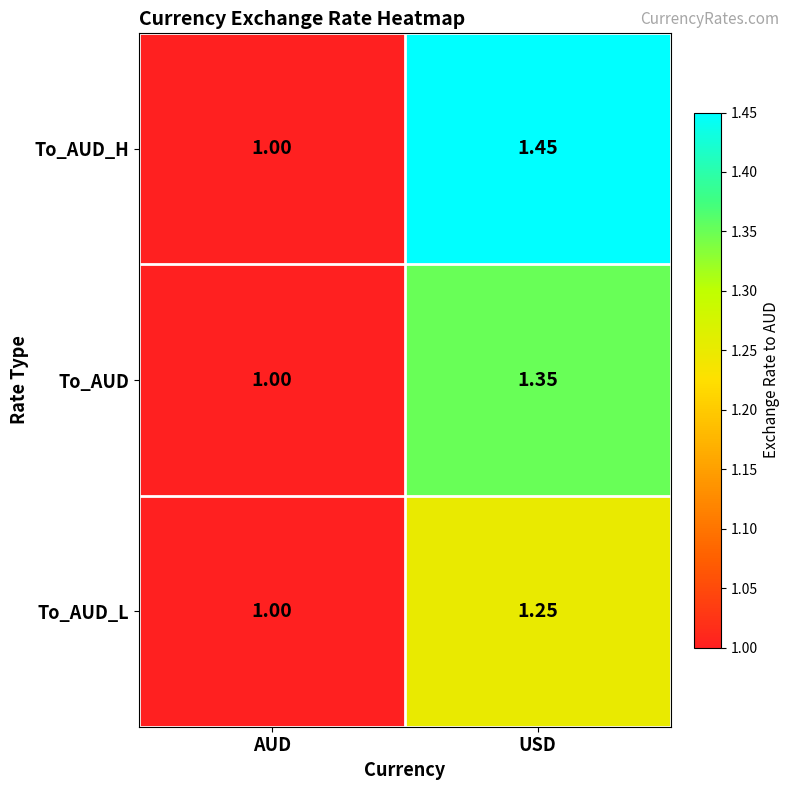

How many distinct data groups are displayed?

3